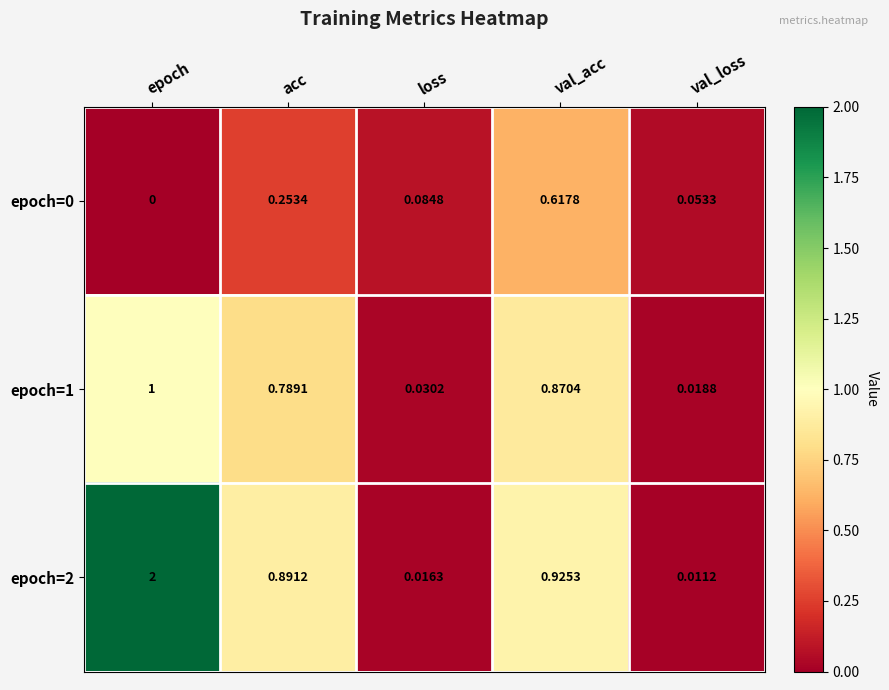

Which category has the highest value across all series?

epoch